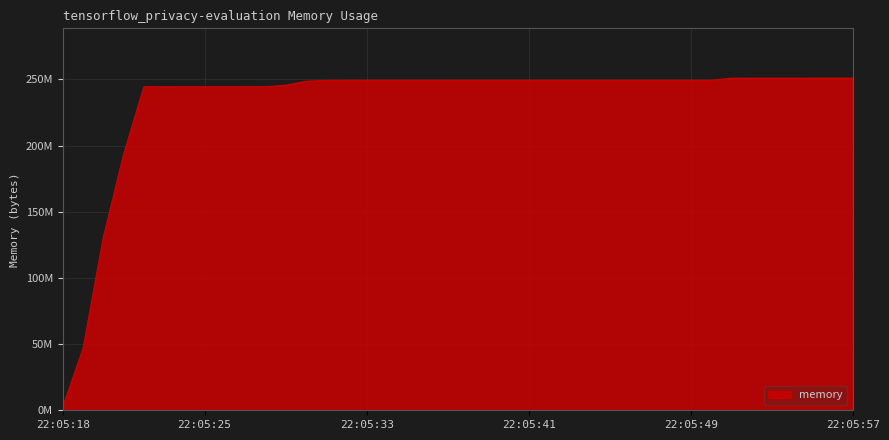

Which category has the lowest value across all series?

22:05:18